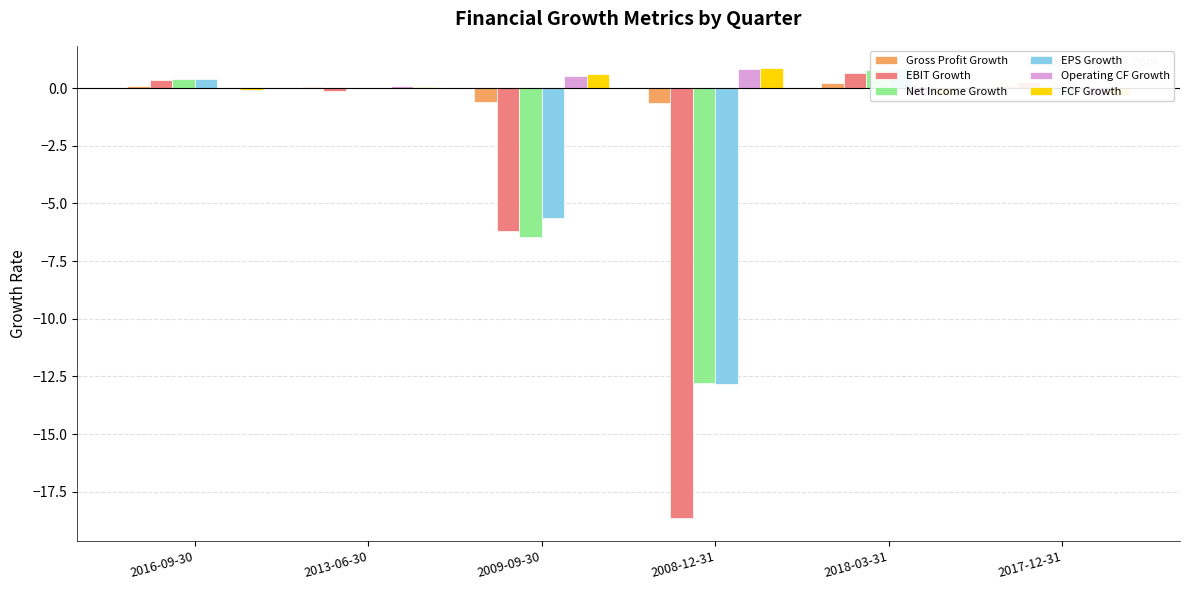

At which category does the chart reach its minimum across all series?

2008-12-31